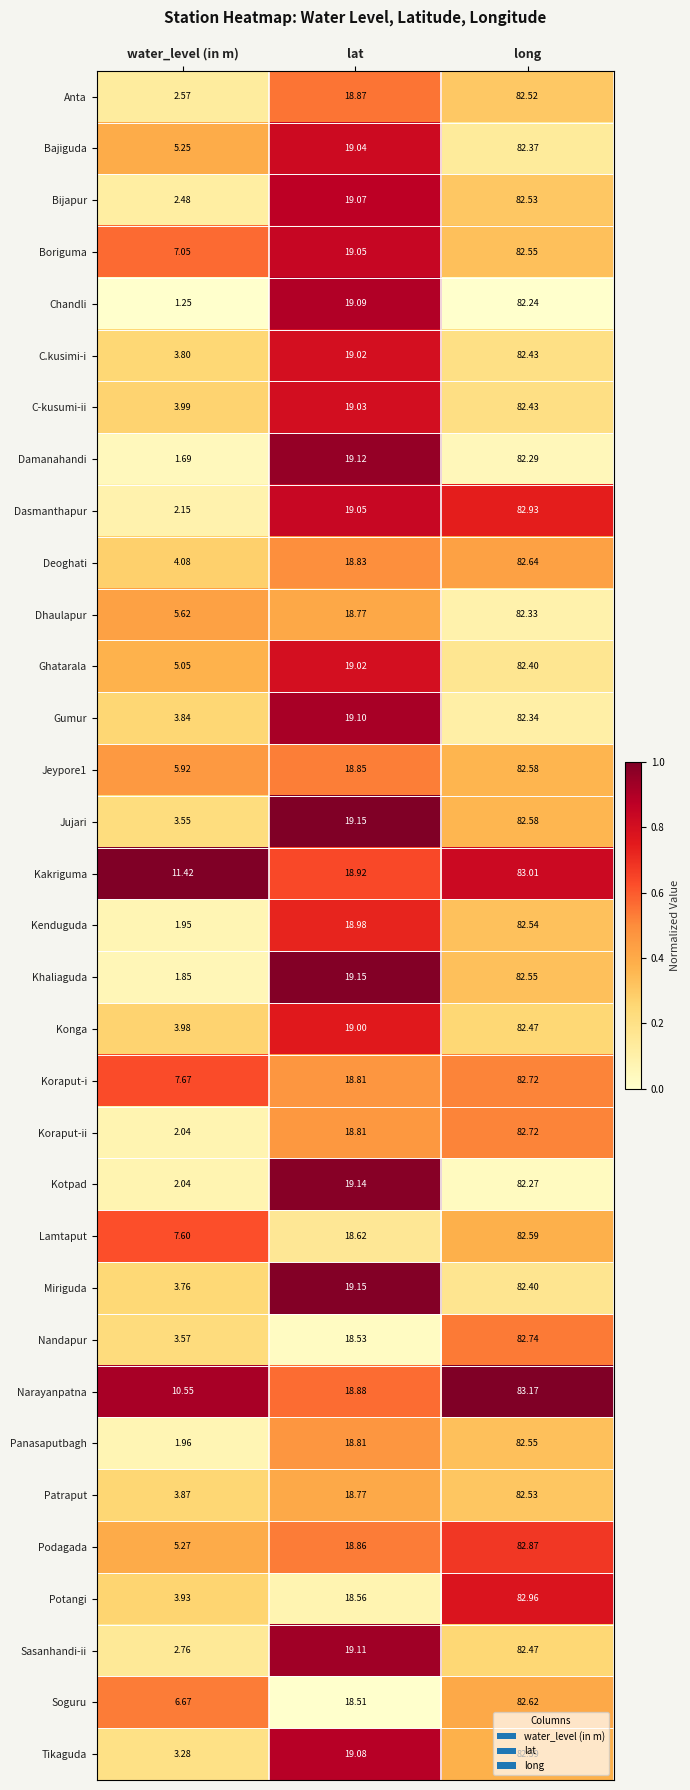

At which category does the chart reach its peak across all series?

long